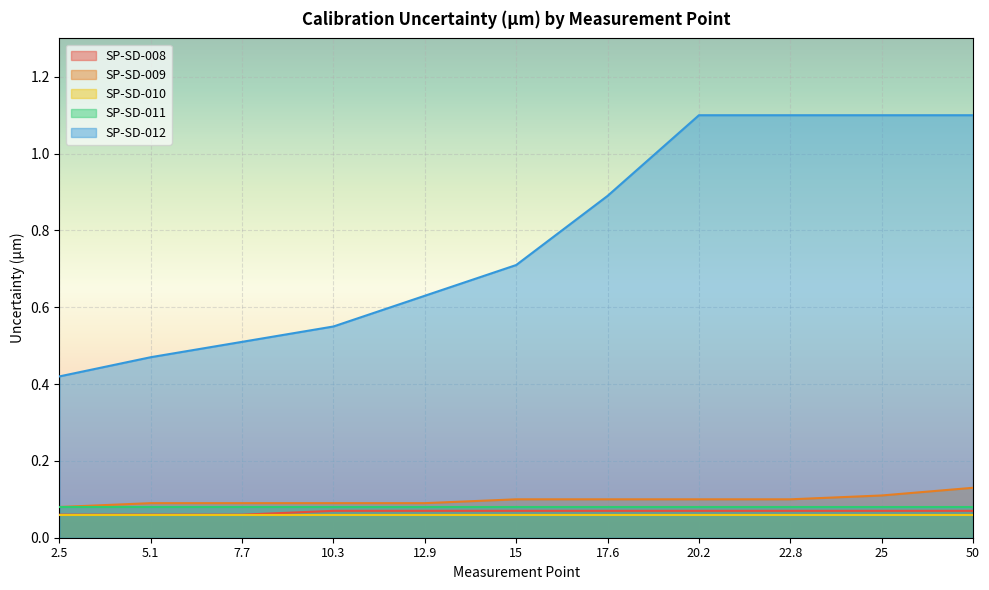

What is the difference between the second highest and second lowest values in the SP-SD-012 series?

0.6